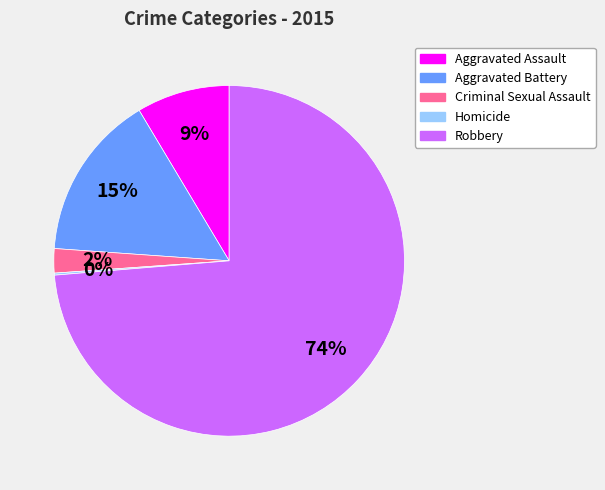

Which category has the biggest portion of the pie?

Robbery